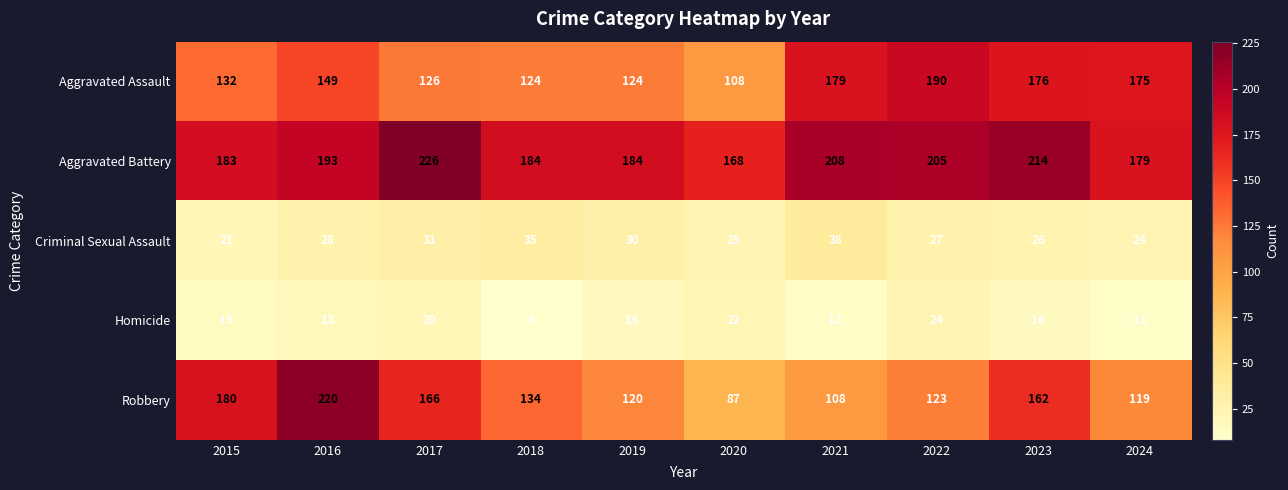

List the series in order of their peak value, highest first.

Aggravated Battery, Robbery, Aggravated Assault, Criminal Sexual Assault, Homicide